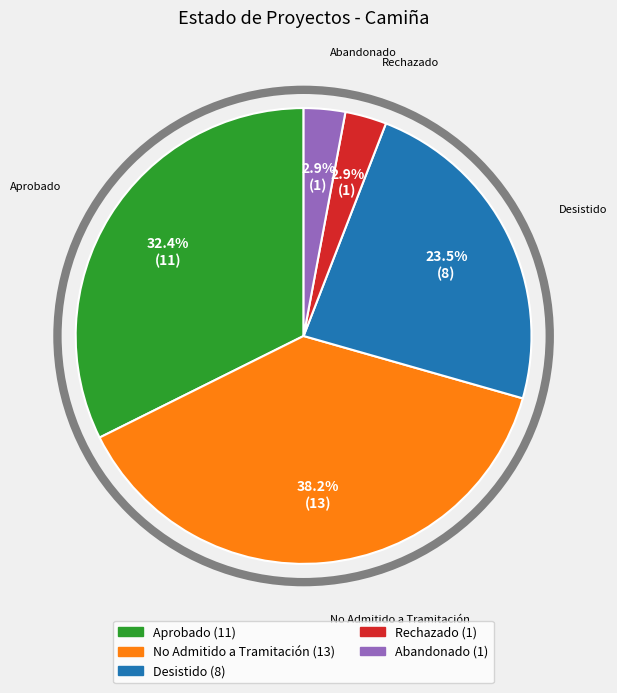

Is the sum of Aprobado and Desistido greater than half?

Yes